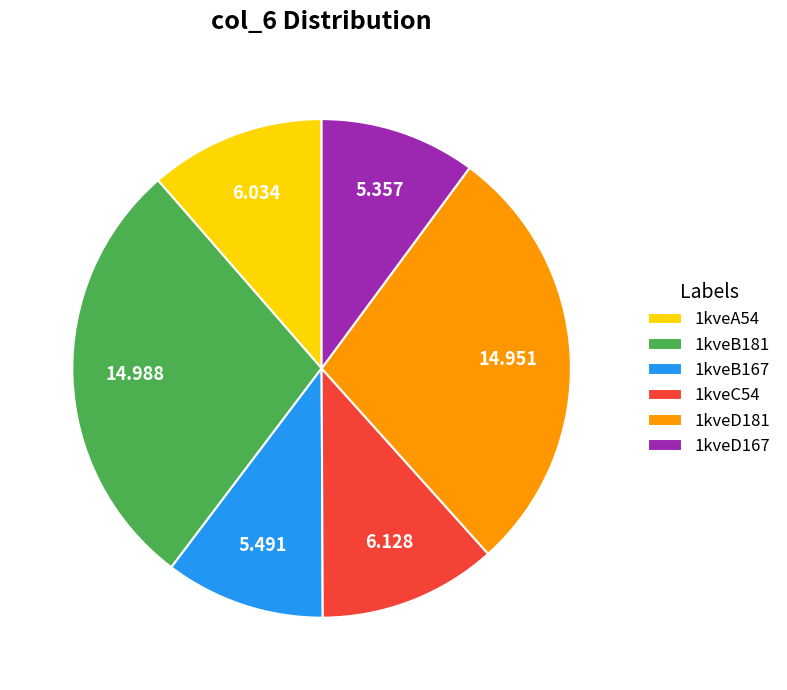

Is the sum of 1kveB181 and 1kveD167 greater than half?

No